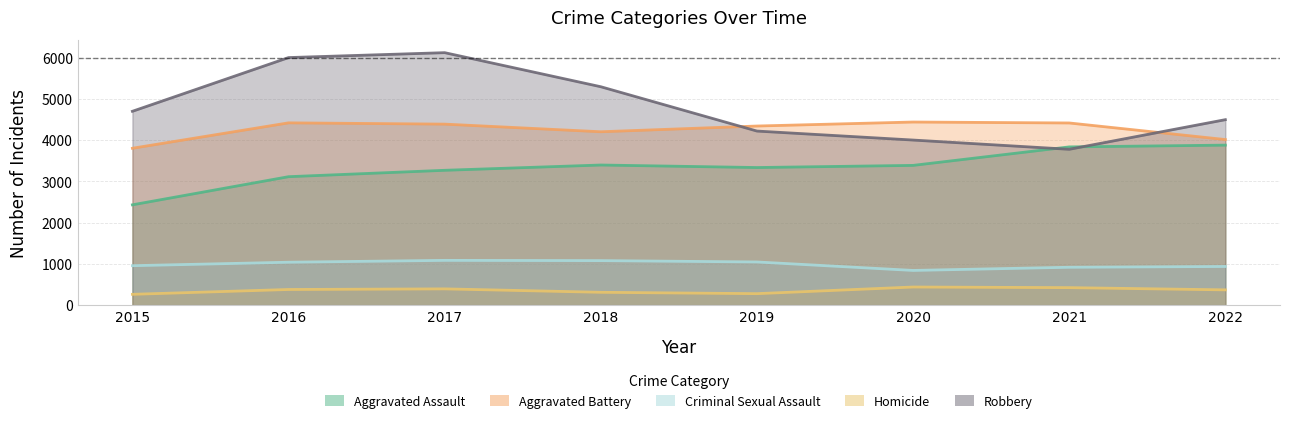

What is the difference between the highest and lowest values at 2019?

4063